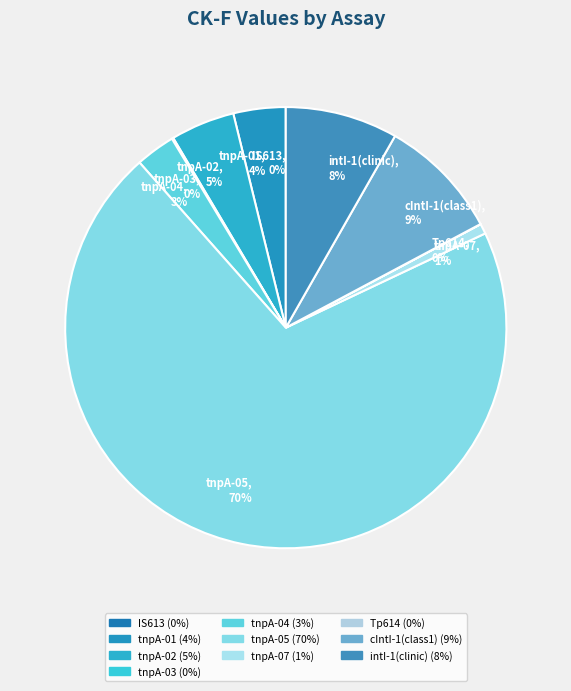

Is there a majority slice in this chart?

Yes